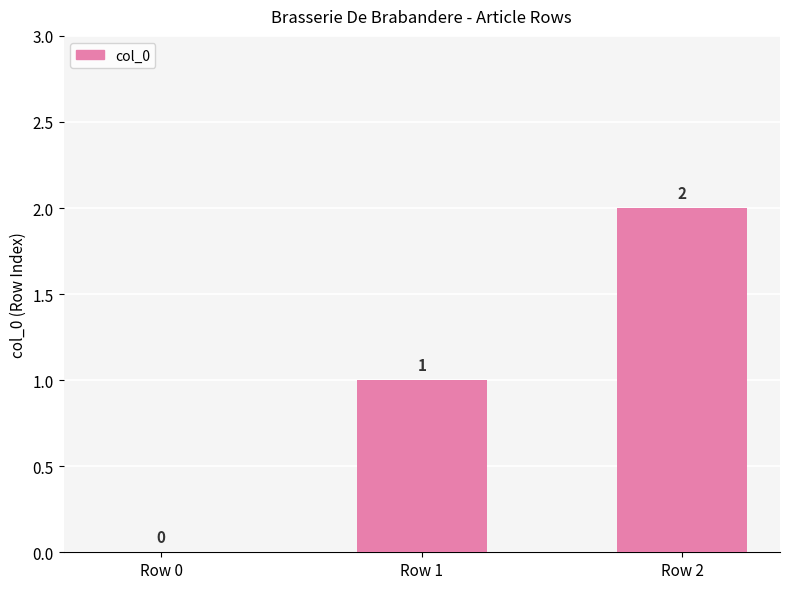

What is the approximate value at Row 1?

1